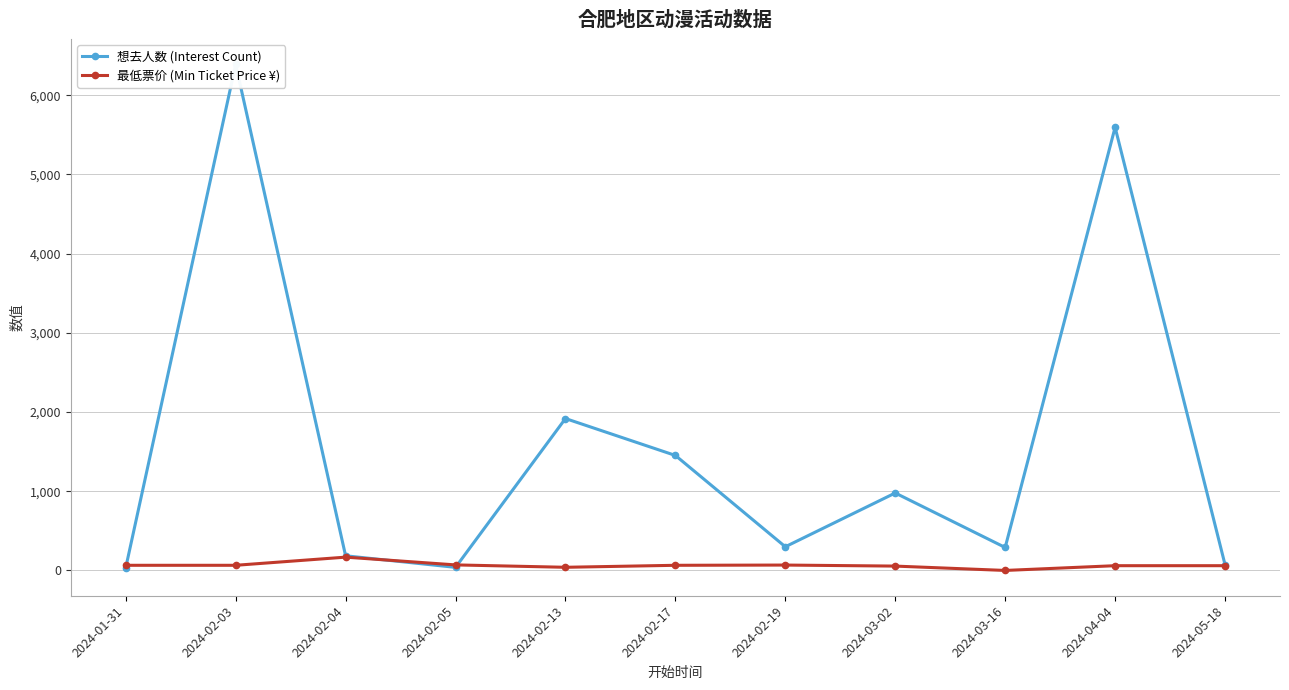

The value of 想去人数 (Interest Count) at 2024-05-18 is 73.0. True or false?

True